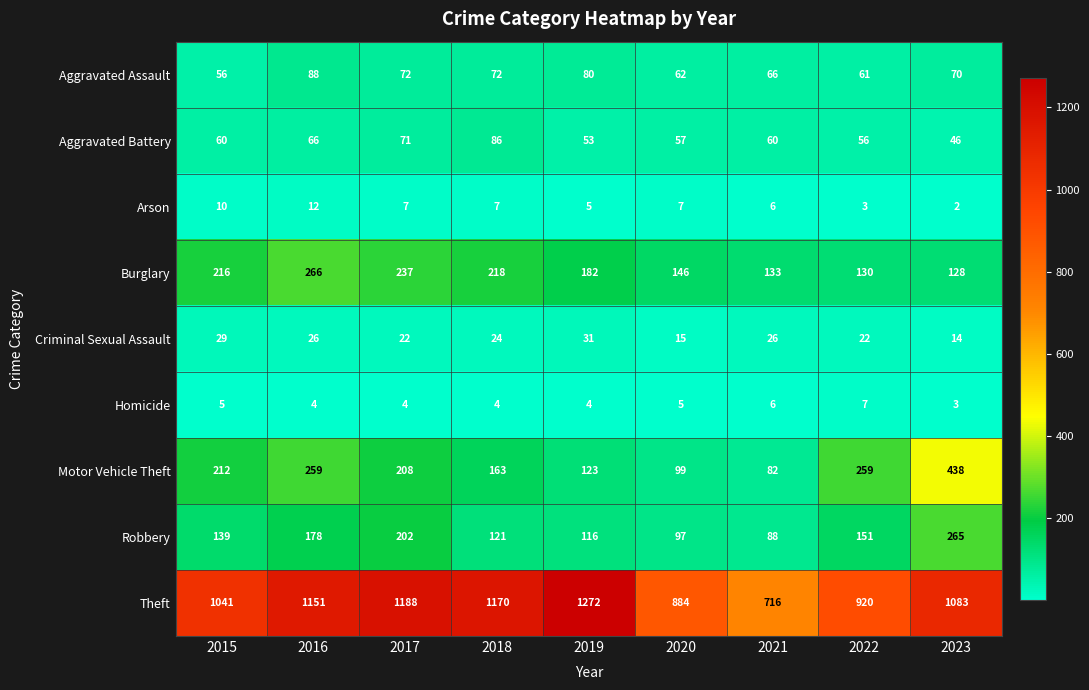

List the series in order of their peak value, highest first.

Theft, Motor Vehicle Theft, Burglary, Robbery, Aggravated Assault, Aggravated Battery, Criminal Sexual Assault, Arson, Homicide